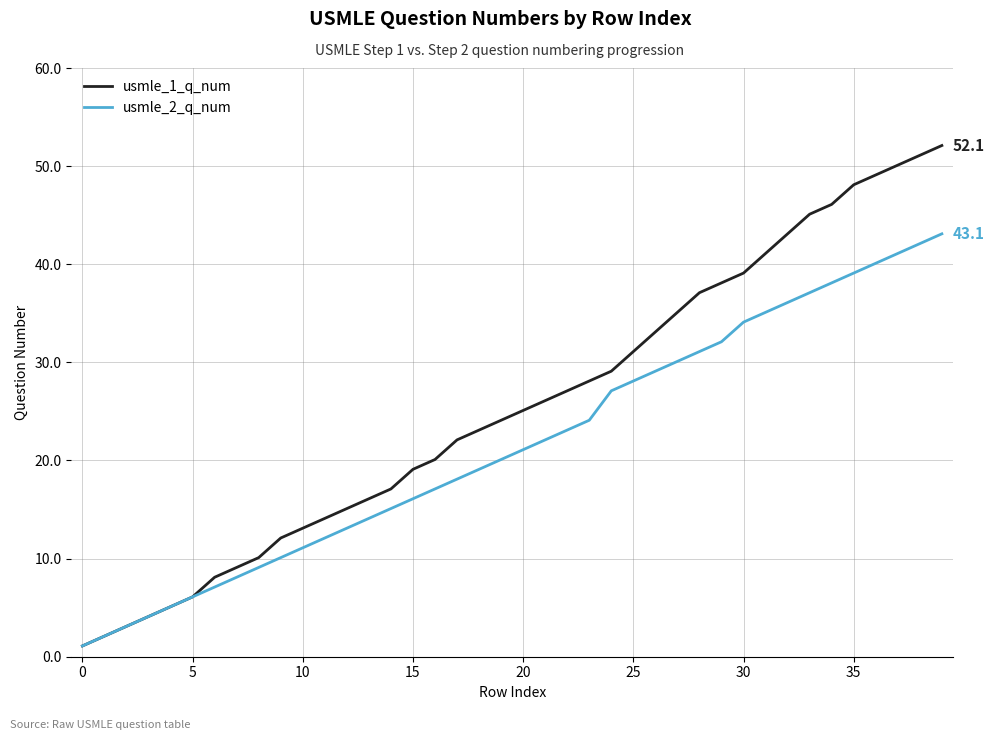

What is the difference between the second highest and minimum values in the usmle_1_q_num series?

50.0